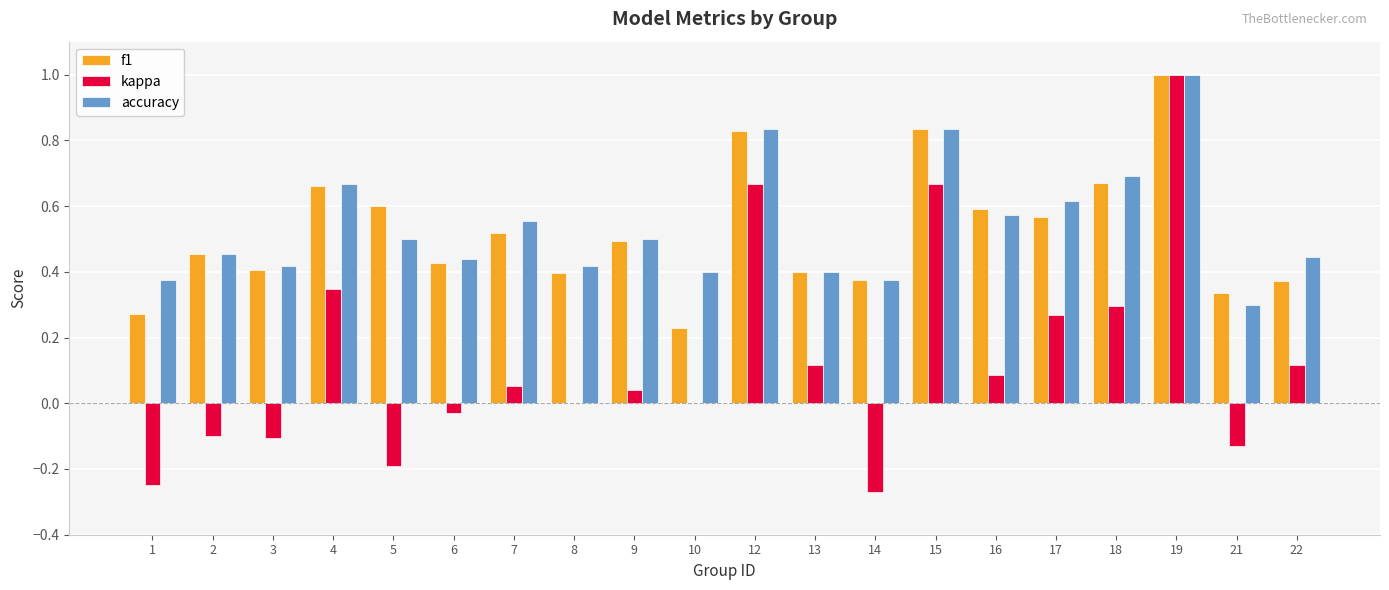

What is the maximum value for accuracy?

1.0